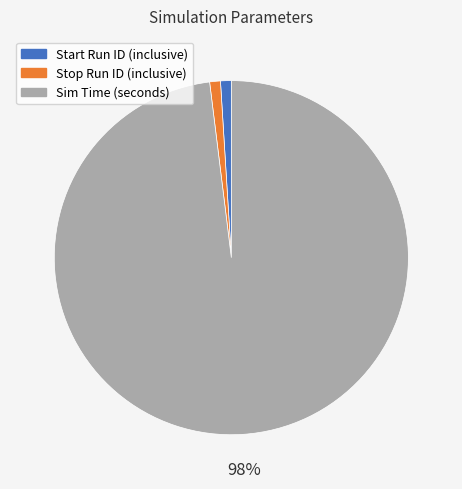

Do Sim Time (seconds) and Start Run ID (inclusive) together represent more than half of the pie?

Yes